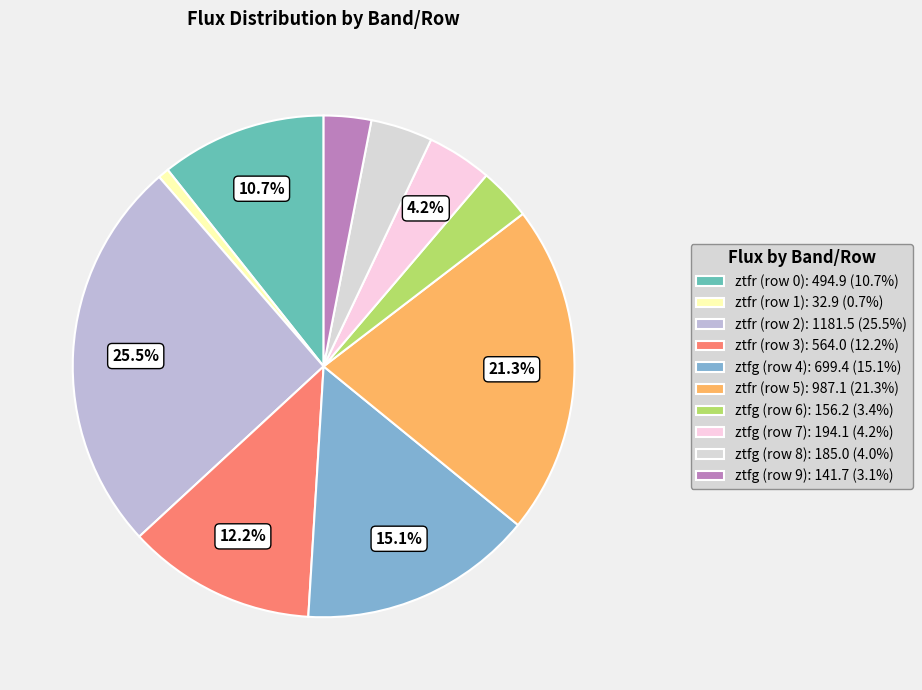

Which has a higher value, ztfr (row 5) or ztfr (row 2)?

ztfr (row 2)